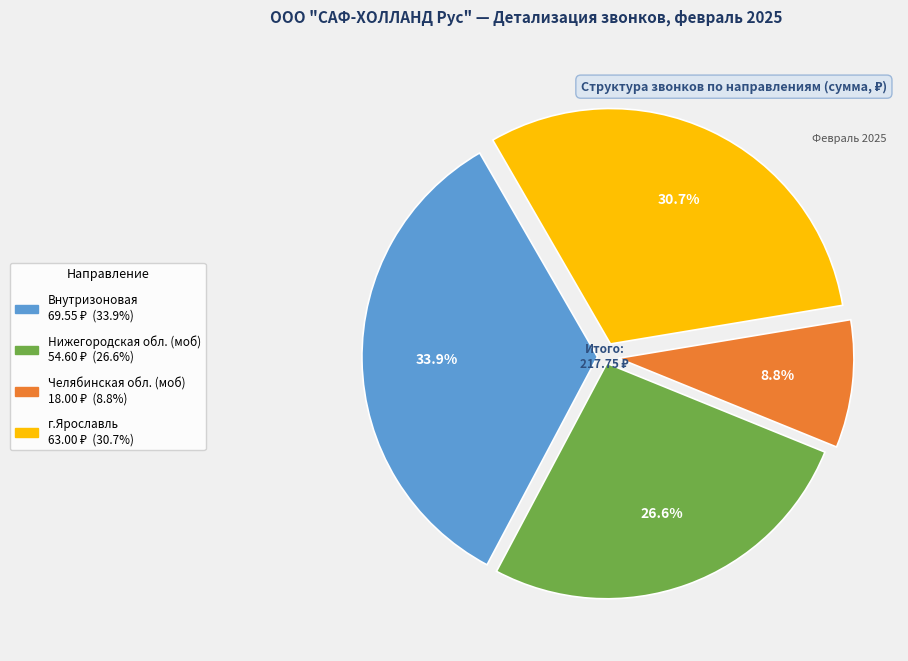

Is there a majority slice in this chart?

No